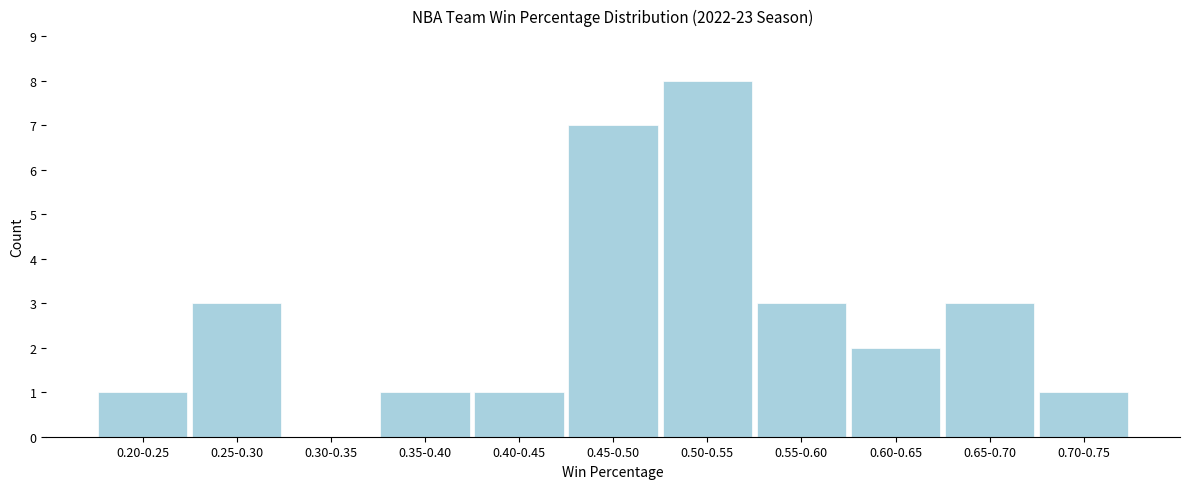

Reading left to right, transcribe all the data shown in this chart.

0.20-0.25=1	0.25-0.30=3	0.30-0.35=0	0.35-0.40=1	0.40-0.45=1	0.45-0.50=7	0.50-0.55=8	0.55-0.60=3	0.60-0.65=2	0.65-0.70=3	0.70-0.75=1